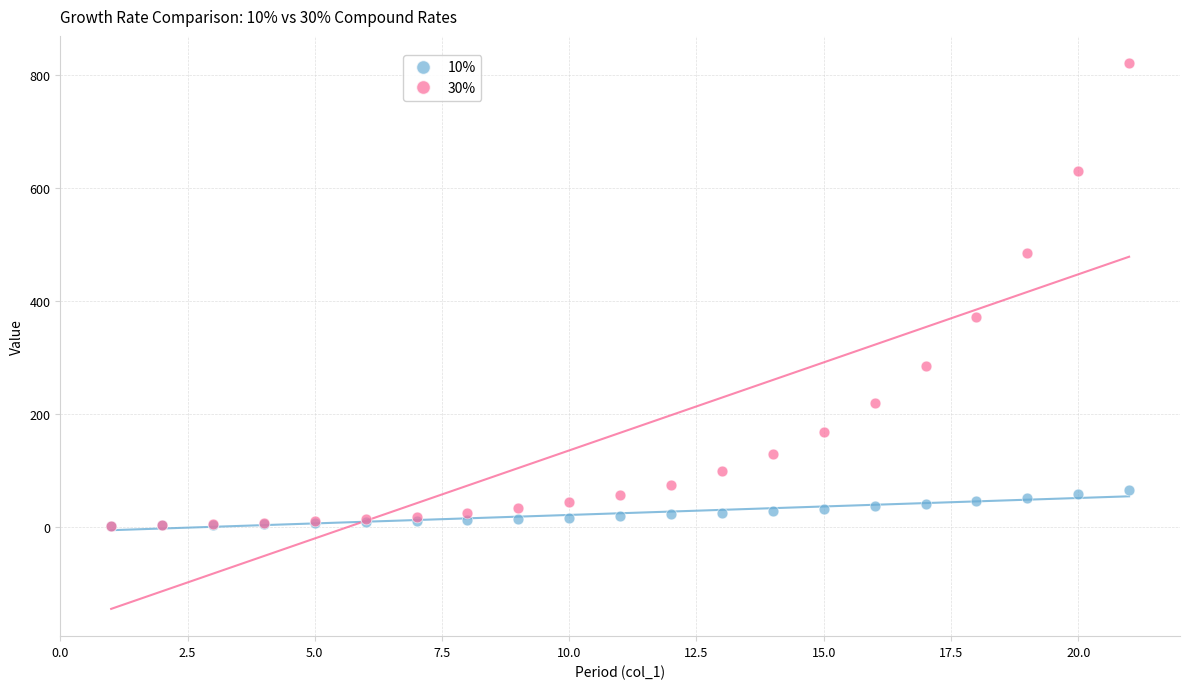

What are all the series names shown in the legend?

10%, 30%